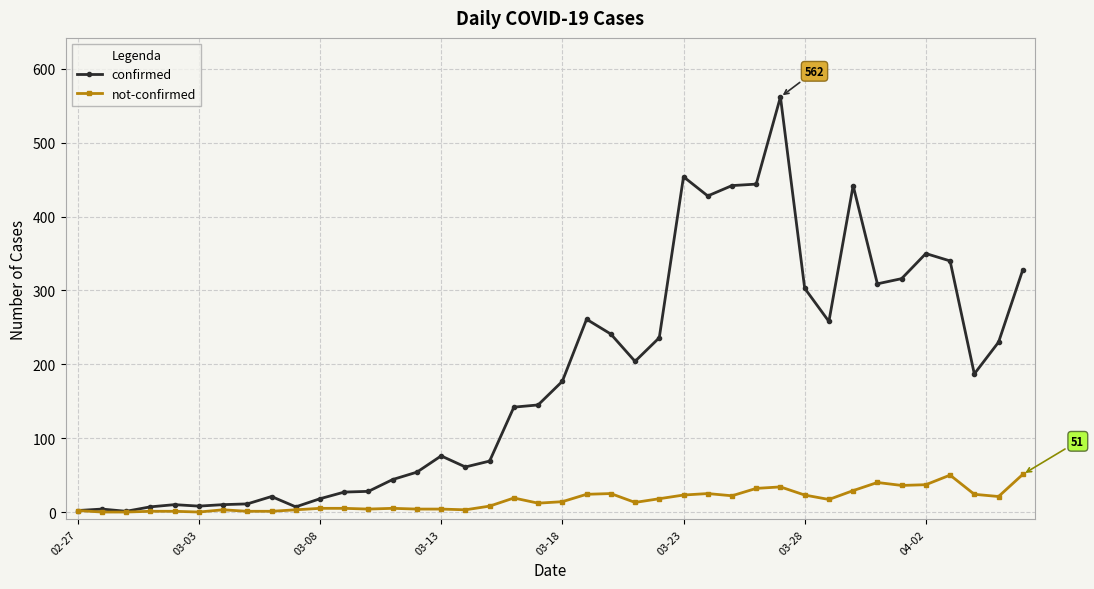

Rank the series by their average value, from lowest to highest.

not-confirmed, confirmed